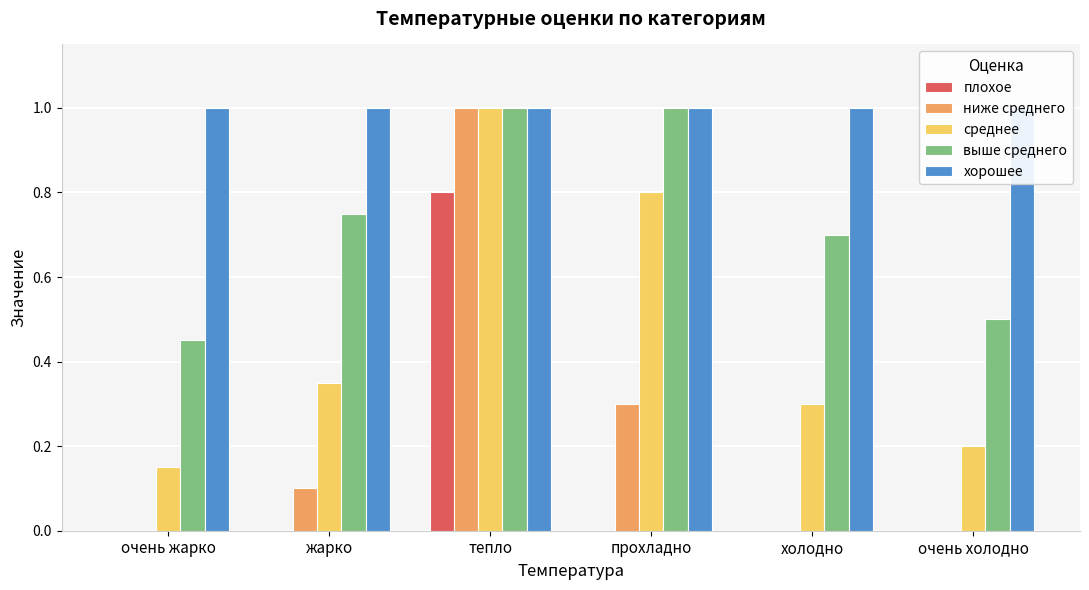

How many distinct data groups are displayed?

5